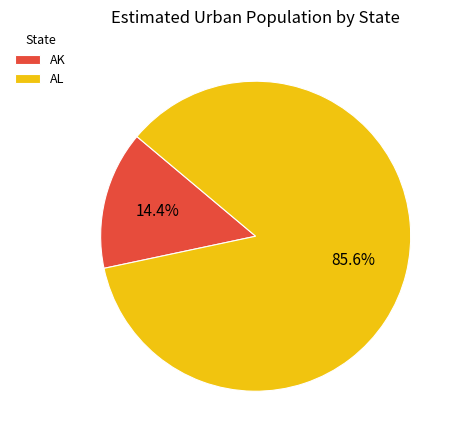

Does any single category account for the majority?

Yes